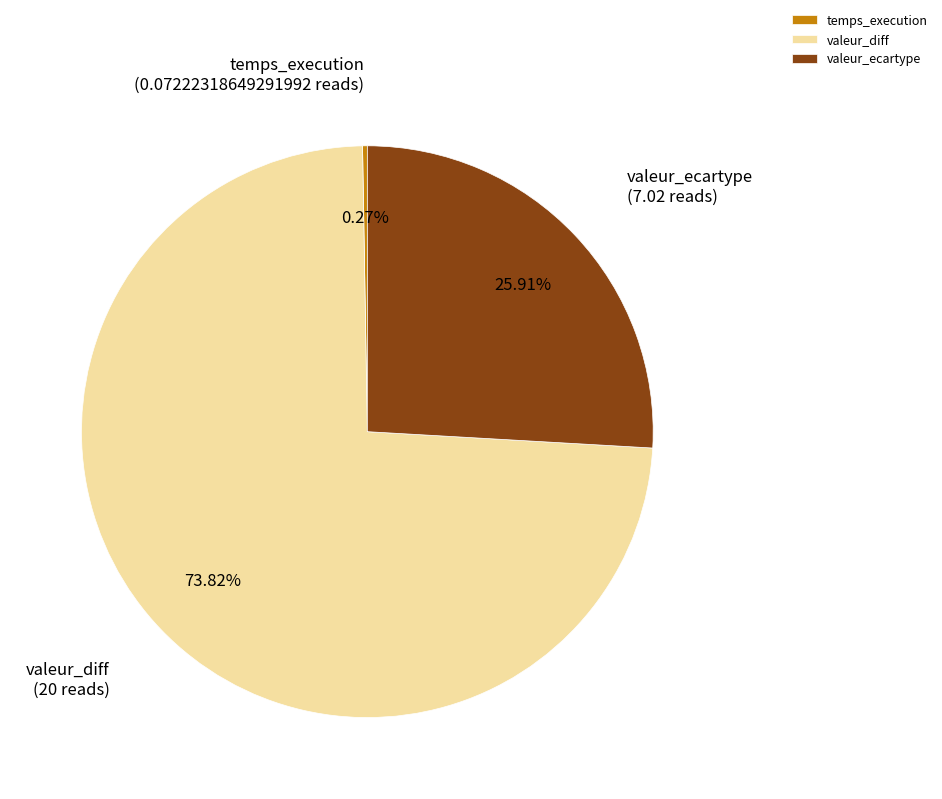

Does any single category account for the majority?

Yes